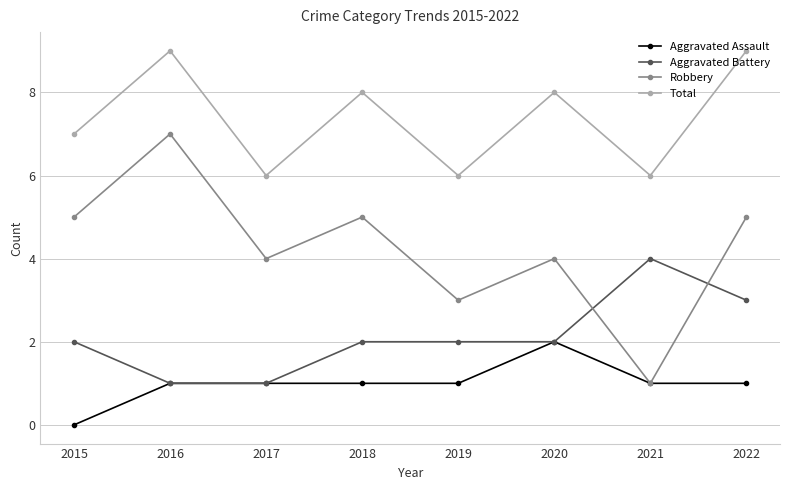

Reading left to right, extract all data points from this chart.

Aggravated Assault: 0	1	1	1	1	2	1	1
Aggravated Battery: 2	1	1	2	2	2	4	3
Robbery: 5	7	4	5	3	4	1	5
Total: 7	9	6	8	6	8	6	9